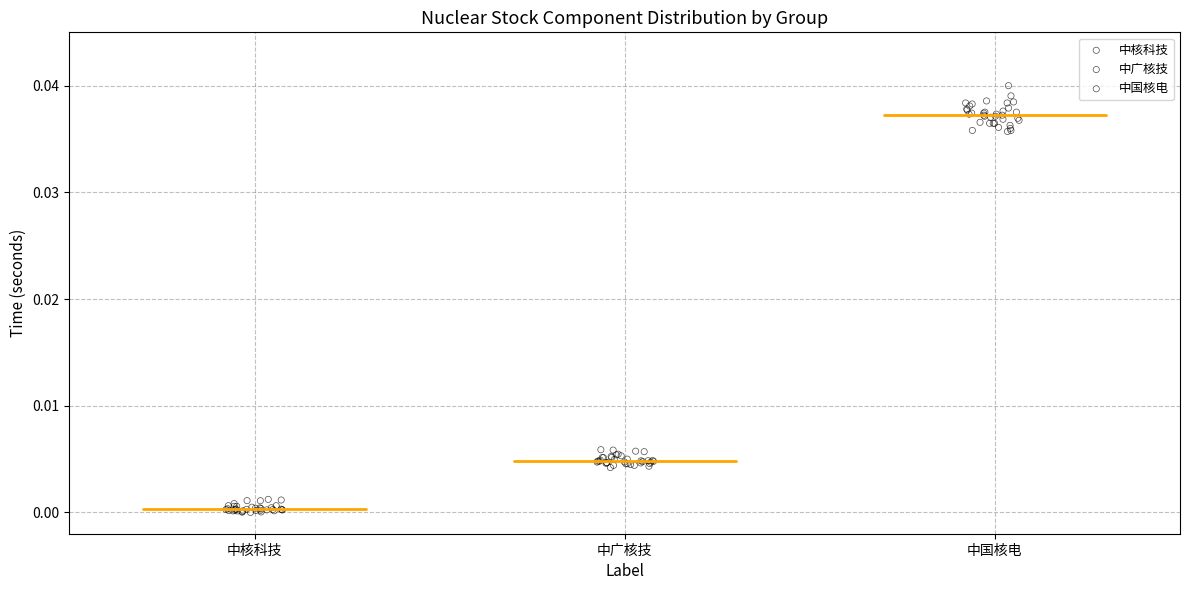

Which series contains the highest Y value?

中国核电